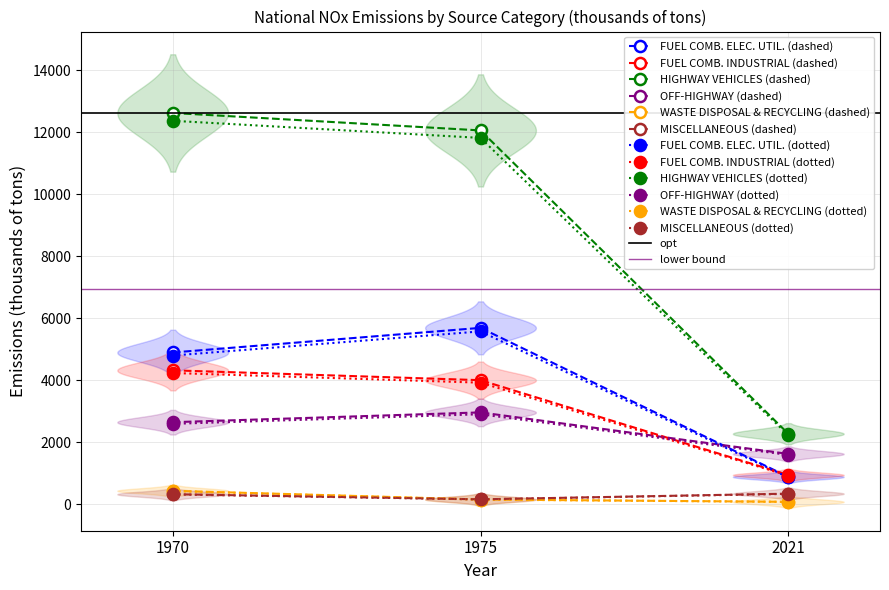

Which has a higher value, 1975 or 1970?

1975